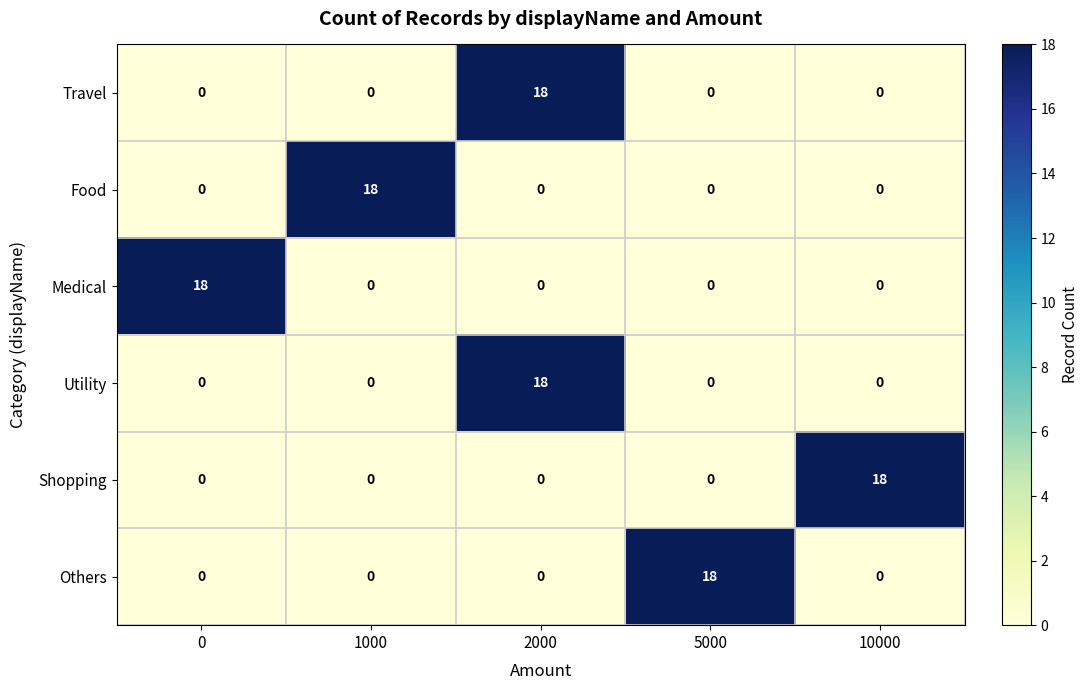

What is the difference between the highest and lowest values at 10000?

18